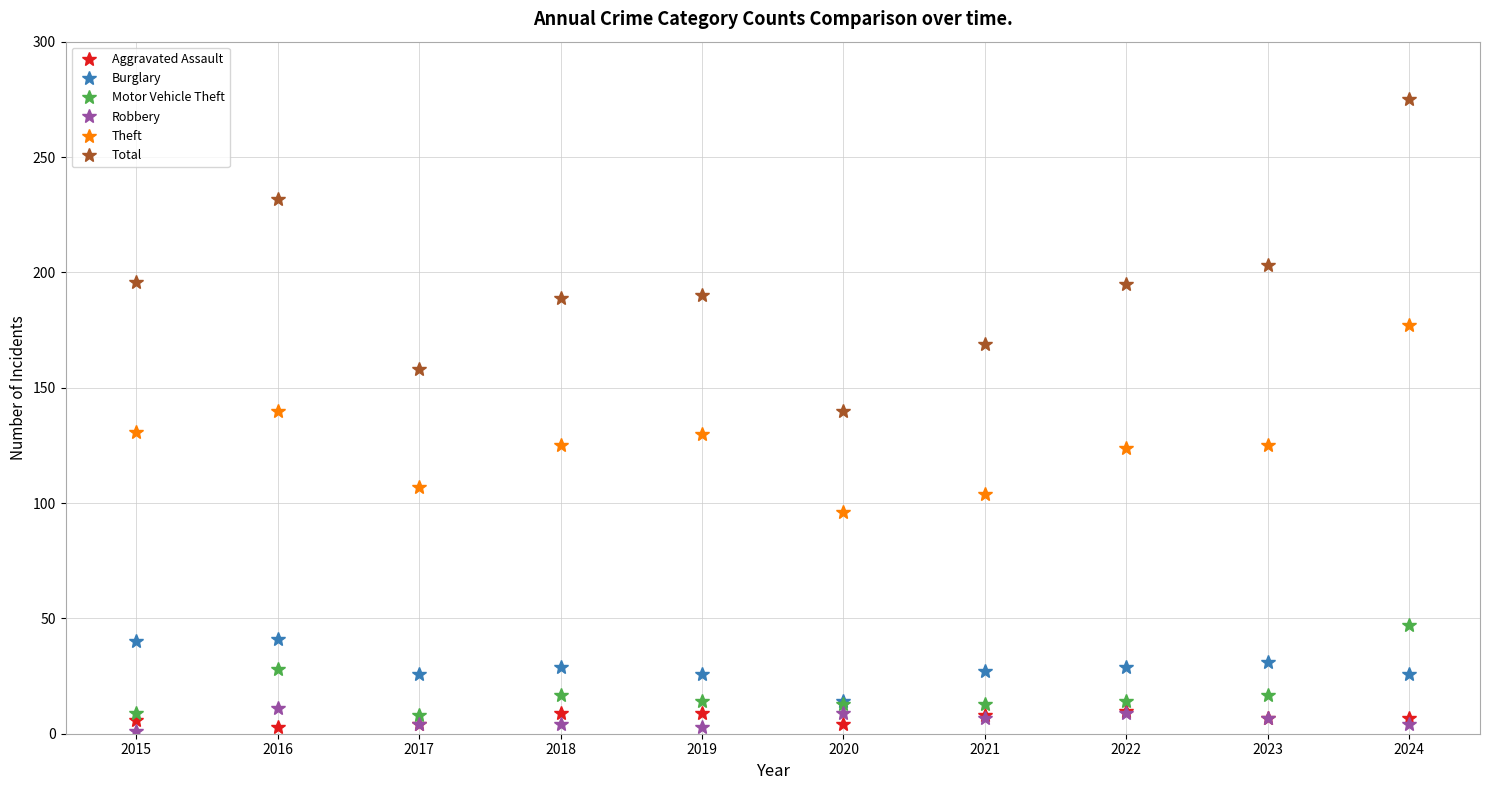

What are all the series names shown in the legend?

Aggravated Assault, Burglary, Motor Vehicle Theft, Robbery, Theft, Total